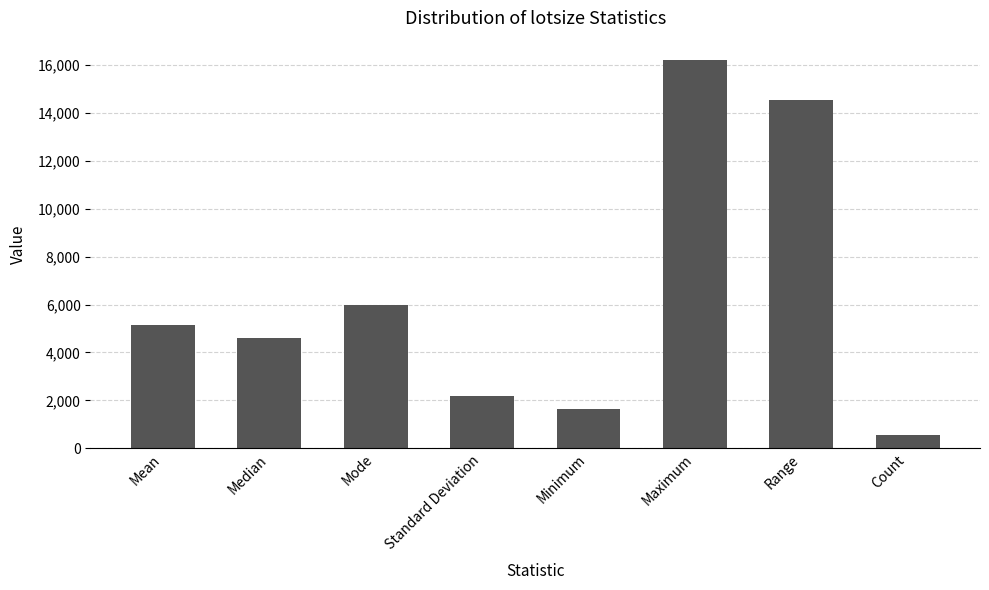

What is the average value?

6358.1